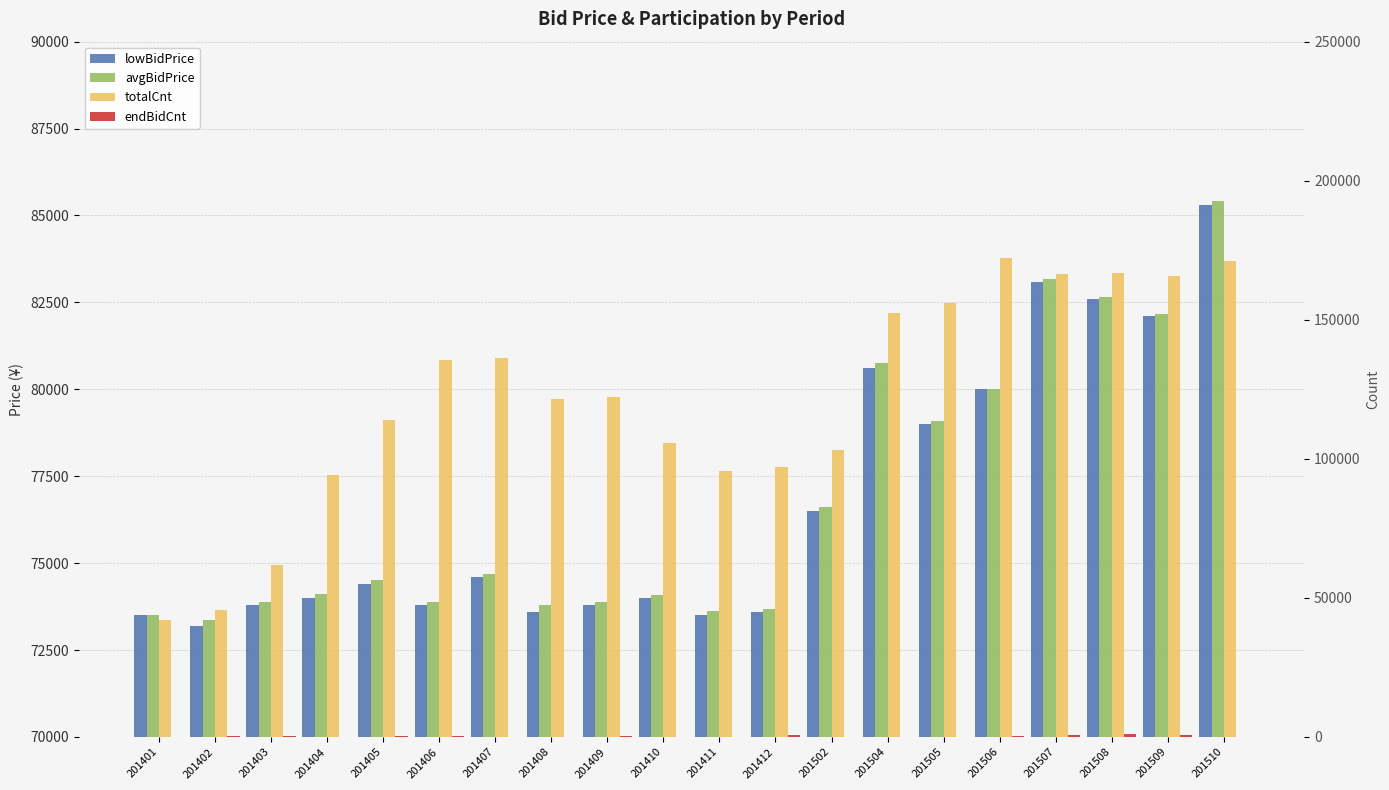

Where is endBidCnt nearest to the value 484?

201506